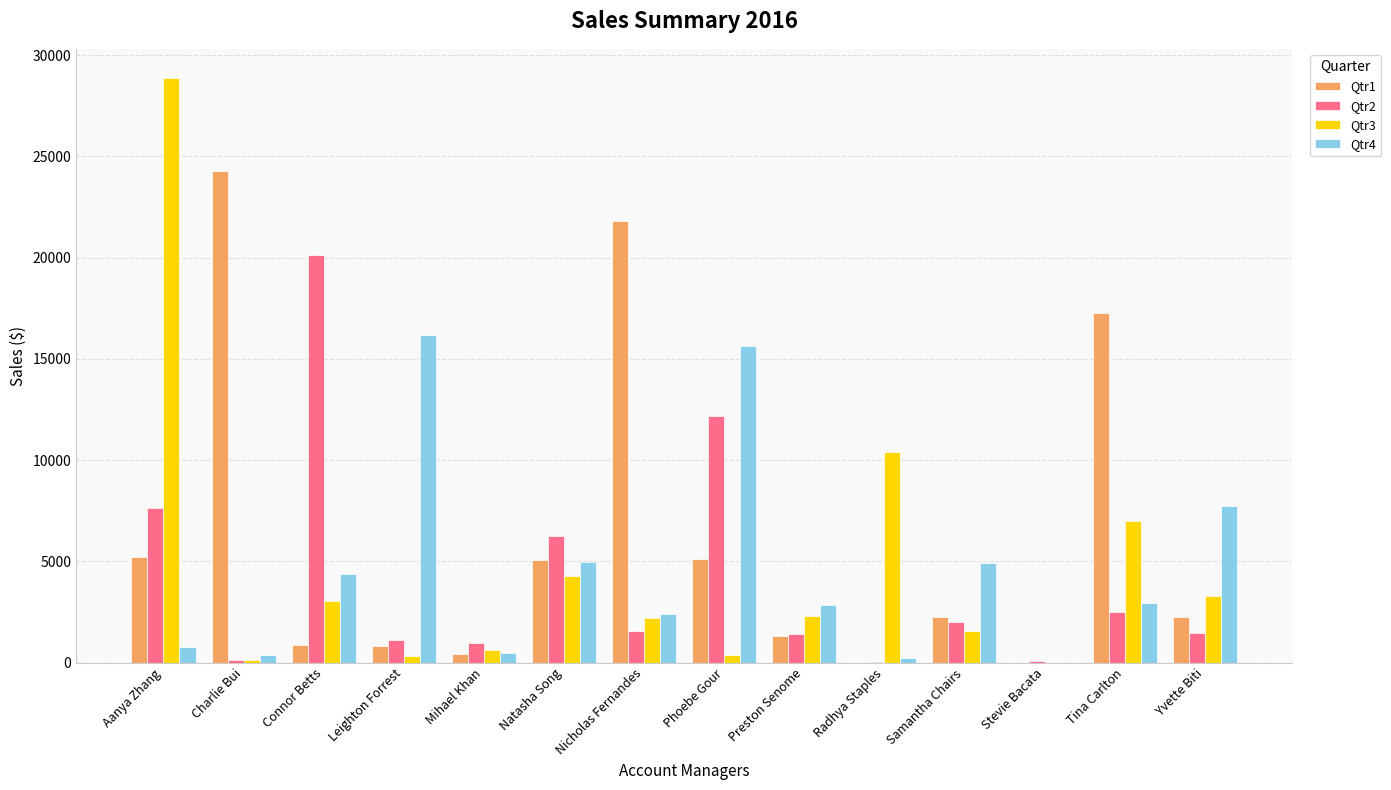

What is the sum of all Qtr1 values?

86600.3